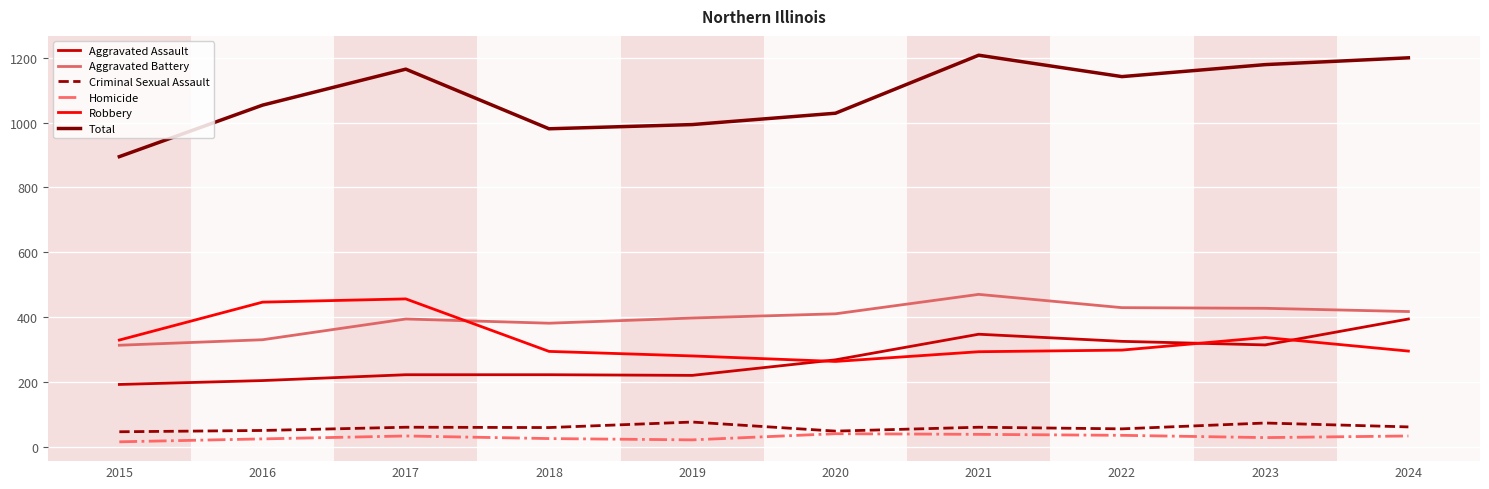

True or false: Aggravated Assault and Total cross at least once.

False